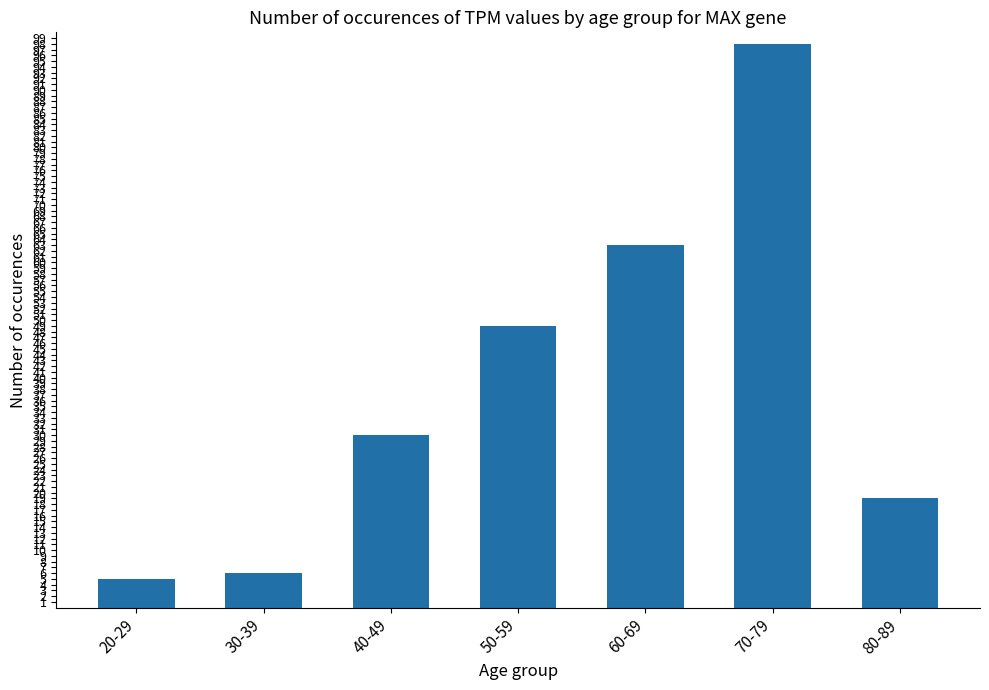

What is the label of the 6th bar from the right?

30-39